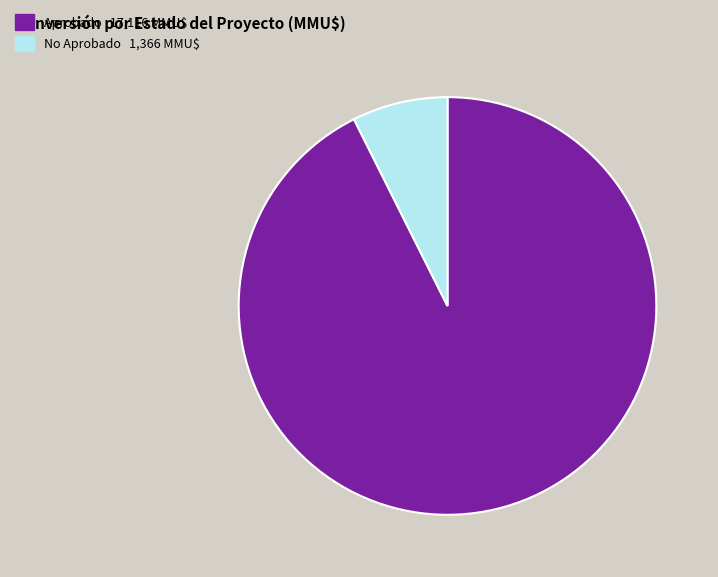

Is there any slice that represents more than half of the pie?

Yes